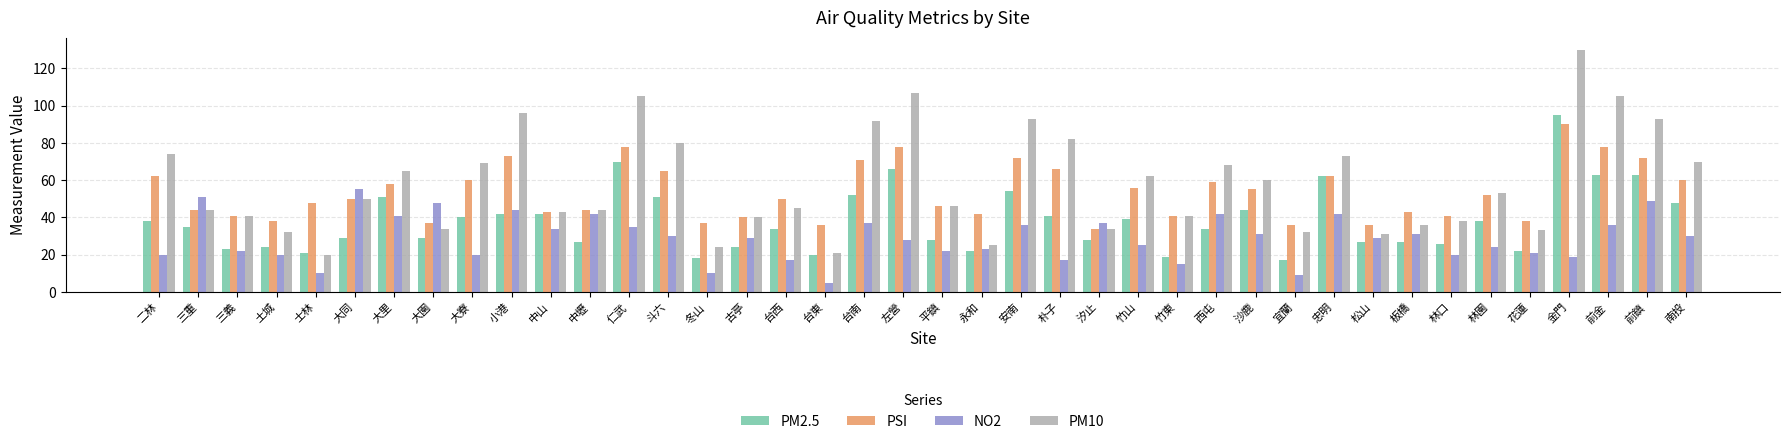

How many groups of bars are there?

40